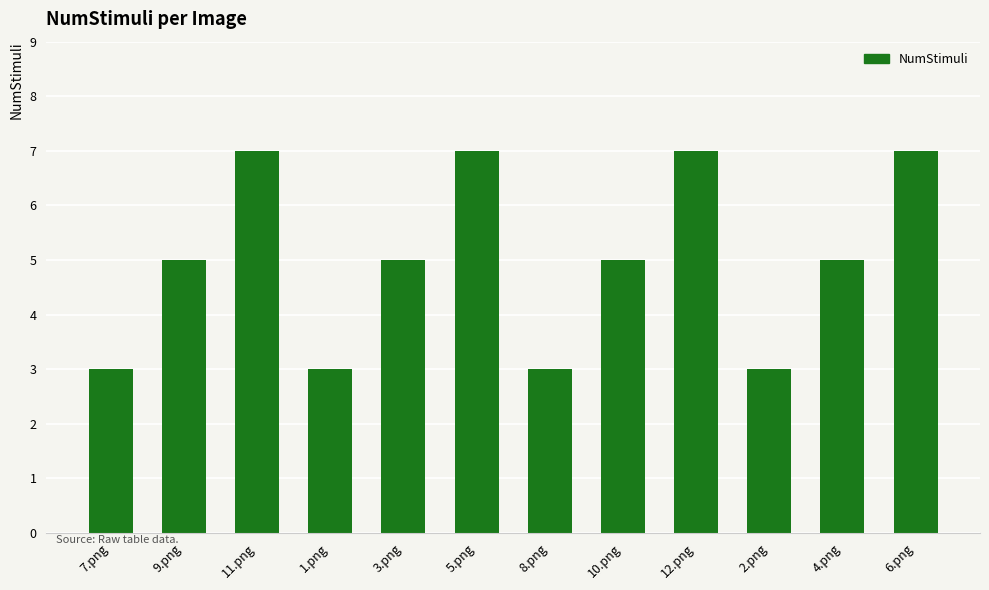

True or false: the data shows 5 at 4.png.

True